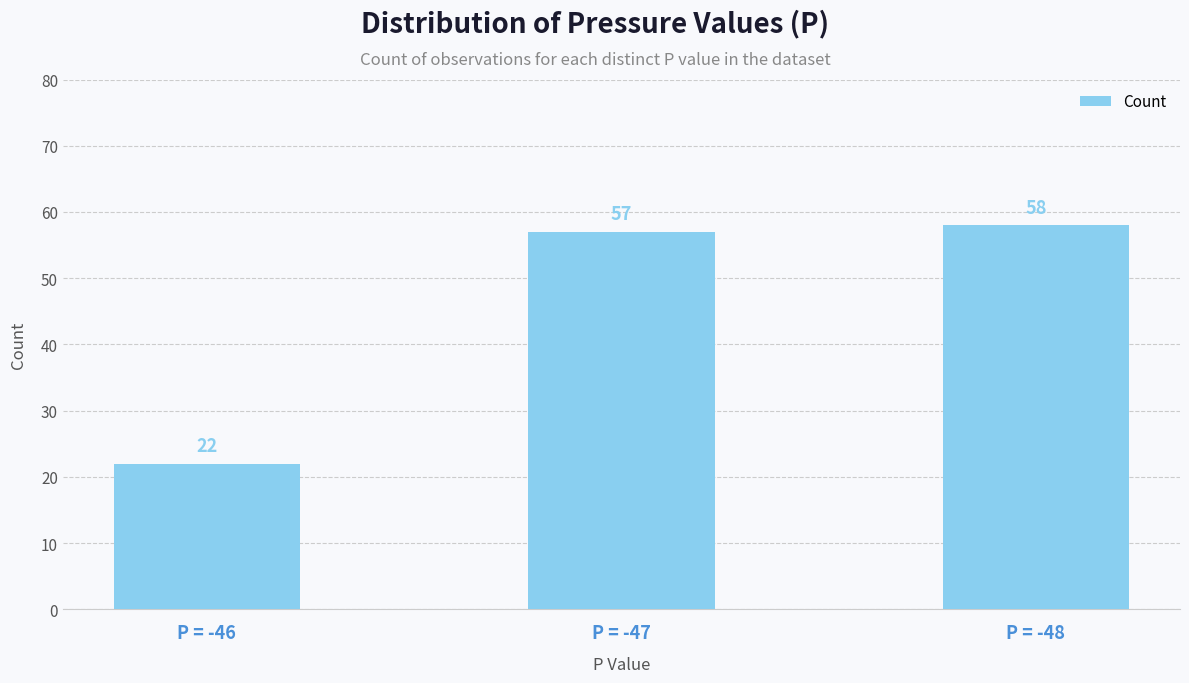

What is the difference between the values at P = -48 and P = -47?

1